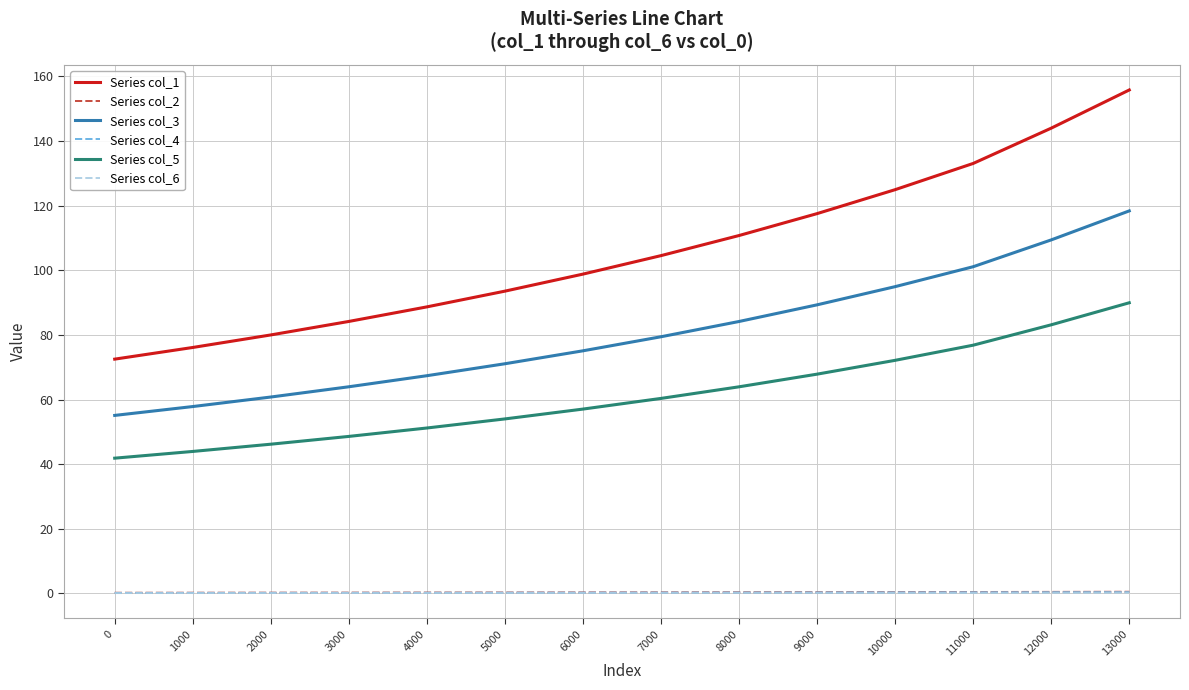

List the labels in order of Series col_1 value, smallest first.

0, 1000, 2000, 3000, 4000, 5000, 6000, 7000, 8000, 9000, 10000, 11000, 12000, 13000